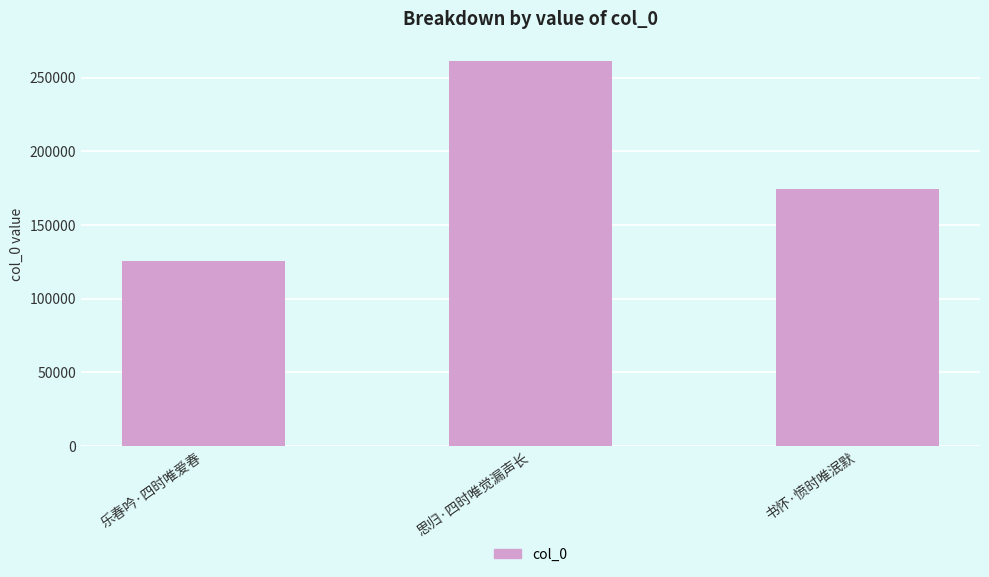

Reading left to right, extract all data points from this chart.

125730	261515	174338